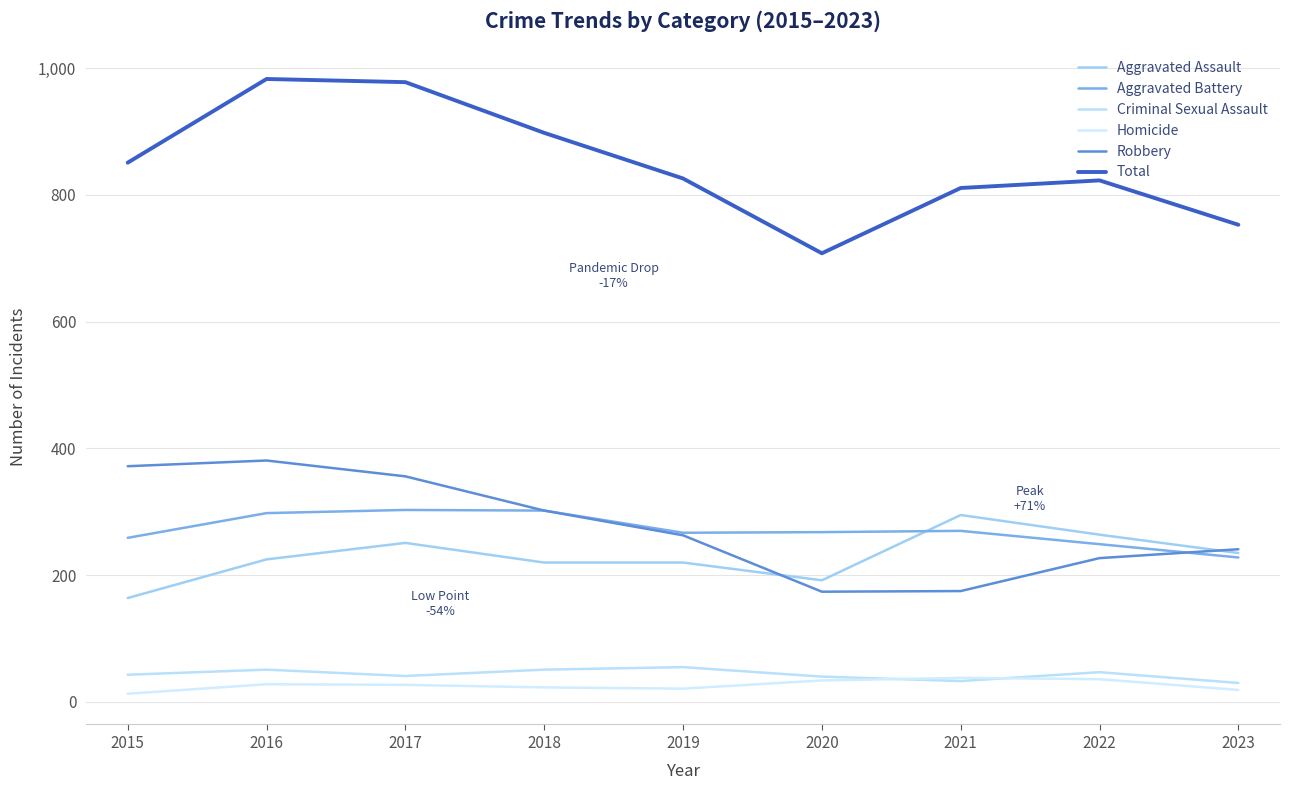

How many interior local peaks does the Total series have?

2